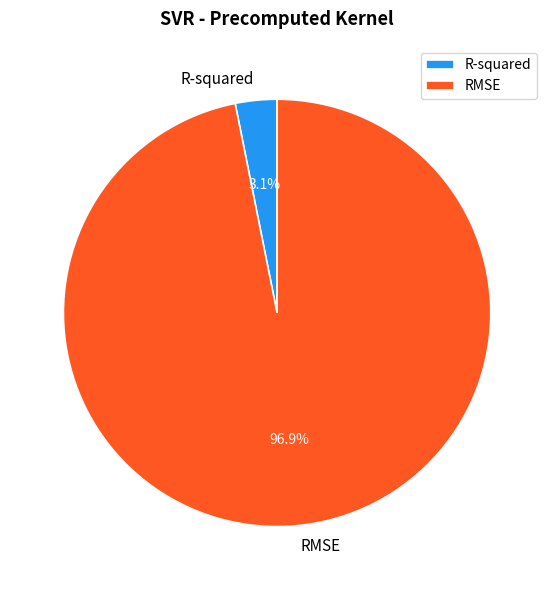

What percentage is NOT represented by RMSE?

3.1%